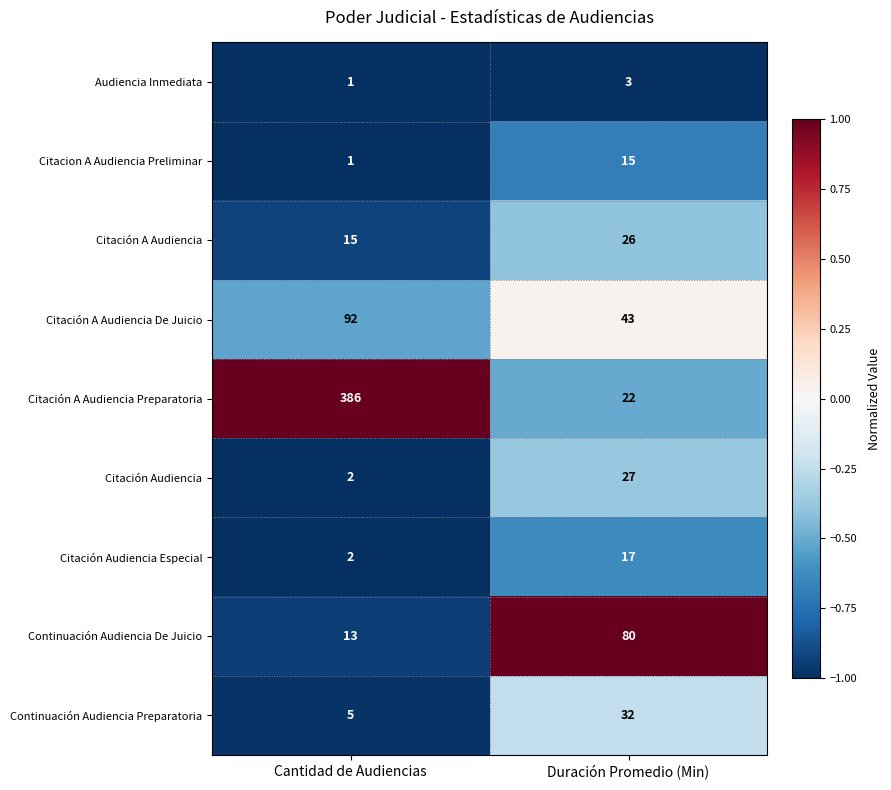

Between Cantidad de Audiencias and Duración Promedio (Min), which series saw the biggest shift?

Citación A Audiencia Preparatoria